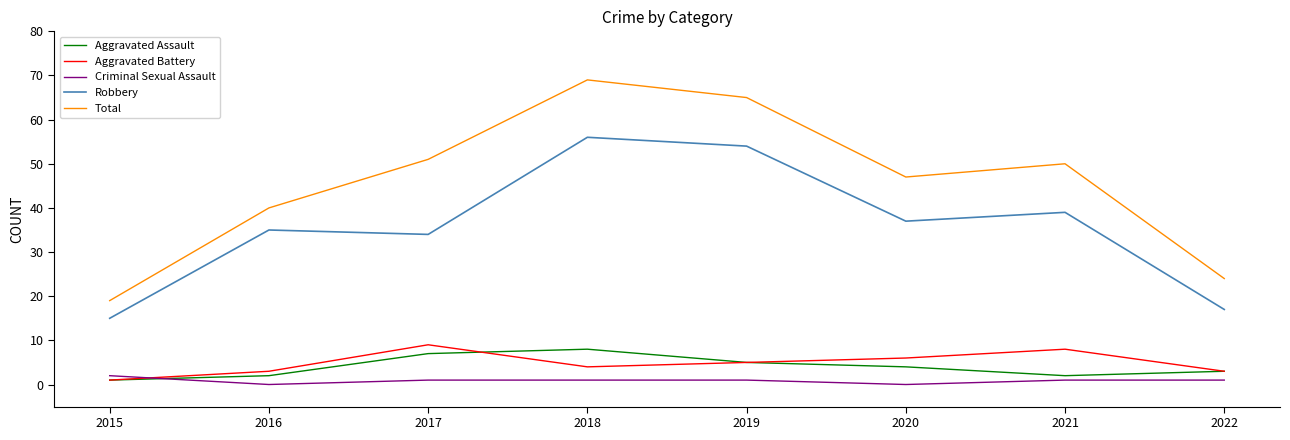

True or false: Robbery and Total cross at least once.

False